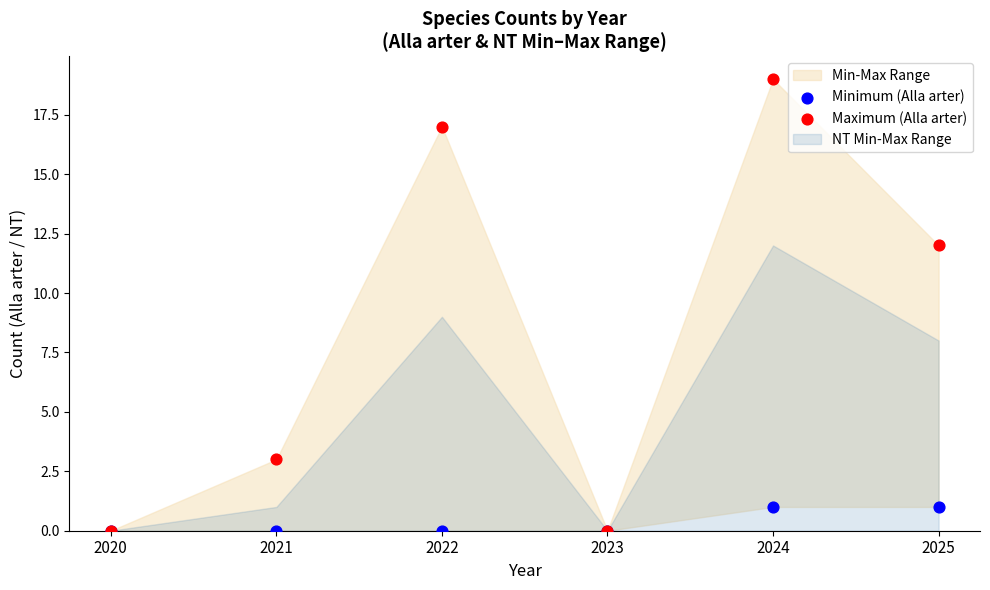

Which series contains the highest Y value?

Maximum (Alla arter)